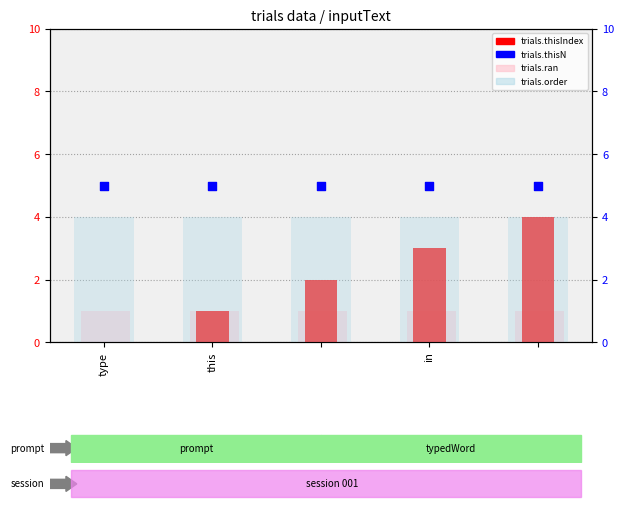

Which series reaches the minimum Y coordinate?

trials.thisIndex